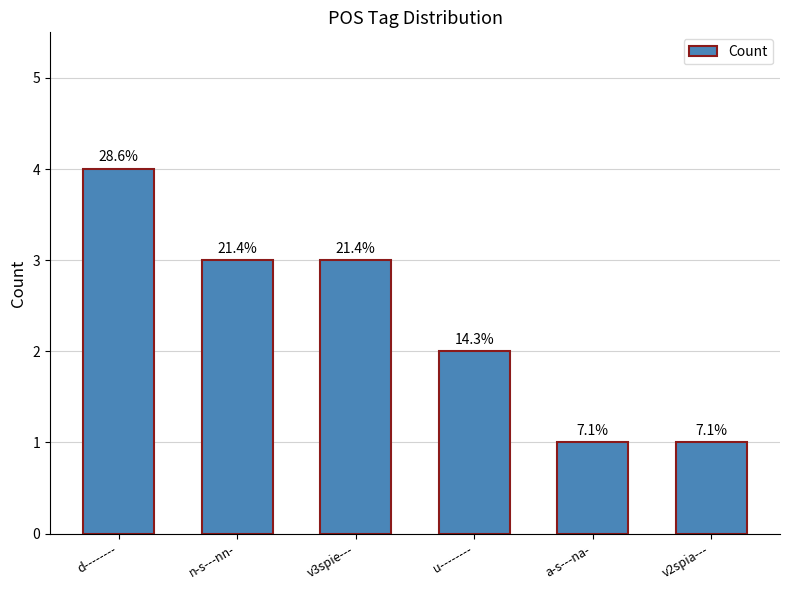

Are the bars horizontal?

No